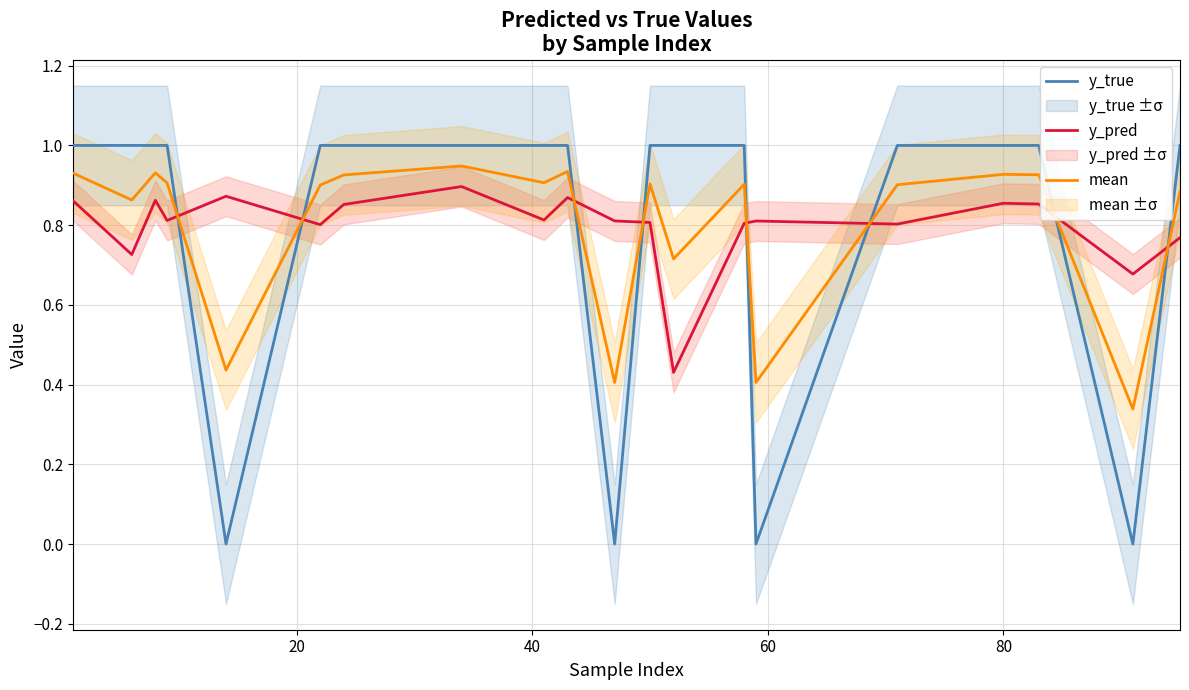

How many times do y_true and mean cross each other?

8